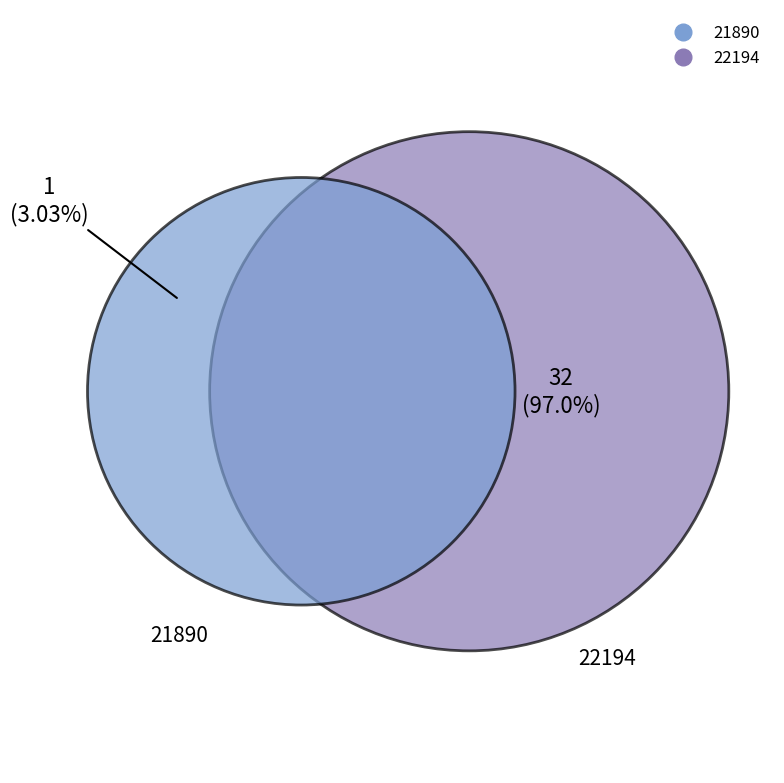

Rank the categories by value from lowest to highest.

21890, 22194